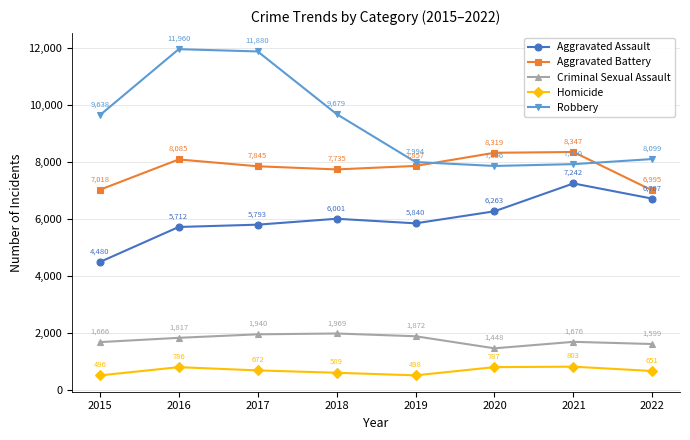

Which series changed the most between 2015 and 2019?

Robbery